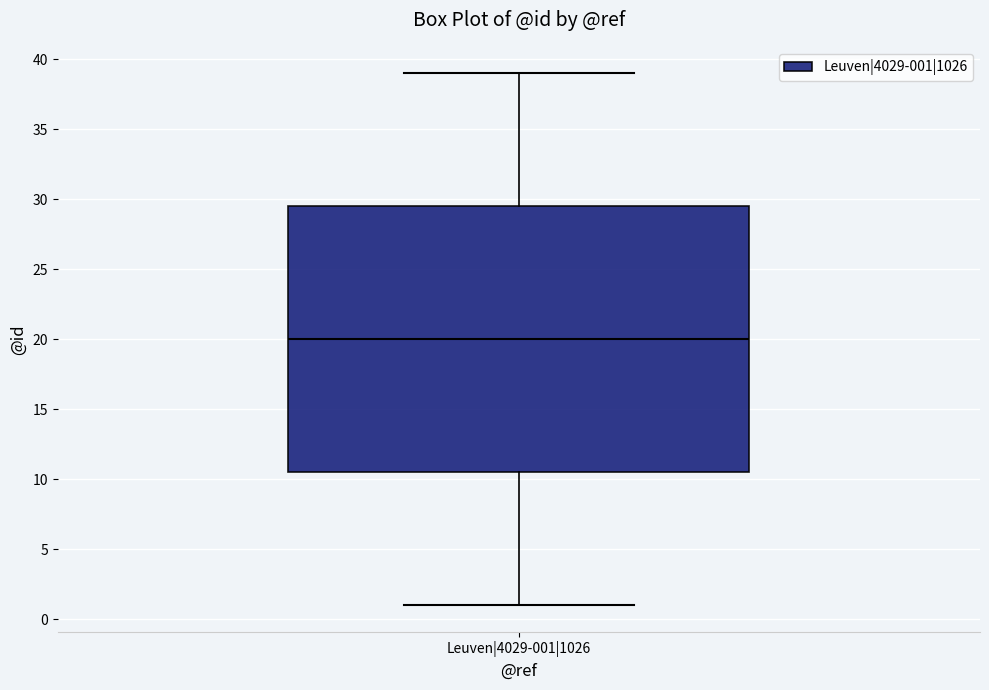

Read this box plot against the y-axis: the position of the median line, the range covered by the box, and the ends of both whiskers. The values are not printed on the chart, so give them approximately, as read against the axis.

median 20.0, box 10.5 to 29.5, whiskers 1.0 to 39.0